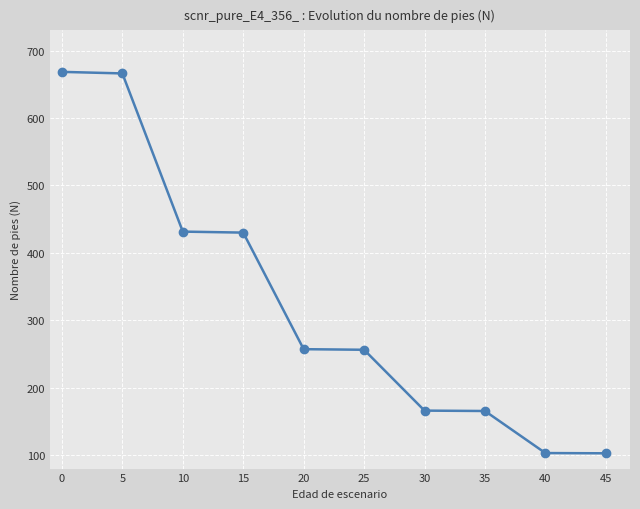

How many data points are less than 257?

5